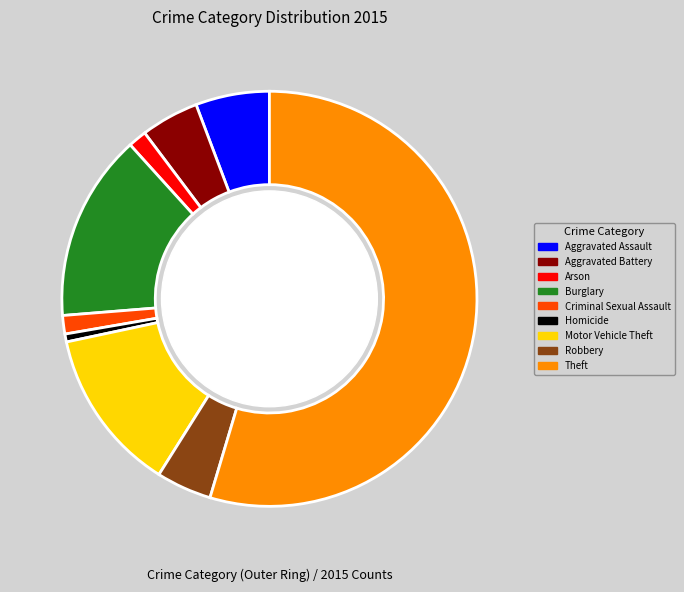

The Robbery slice represents 4% of the pie. True or false?

True